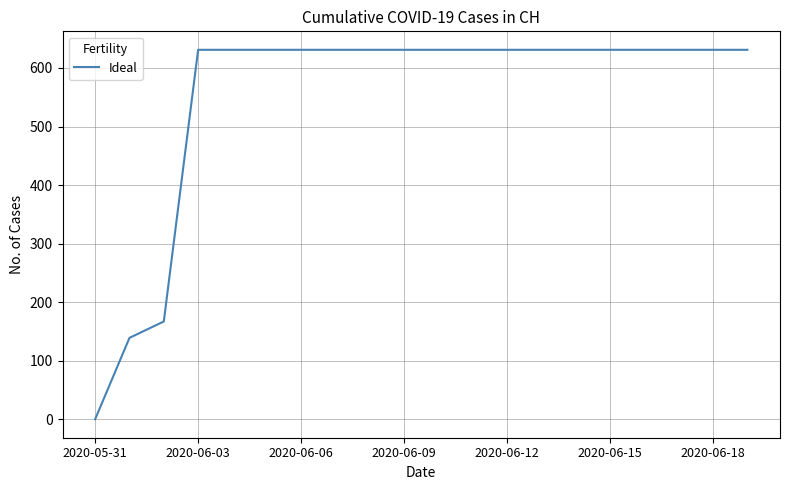

What is the maximum value shown in the chart?

631